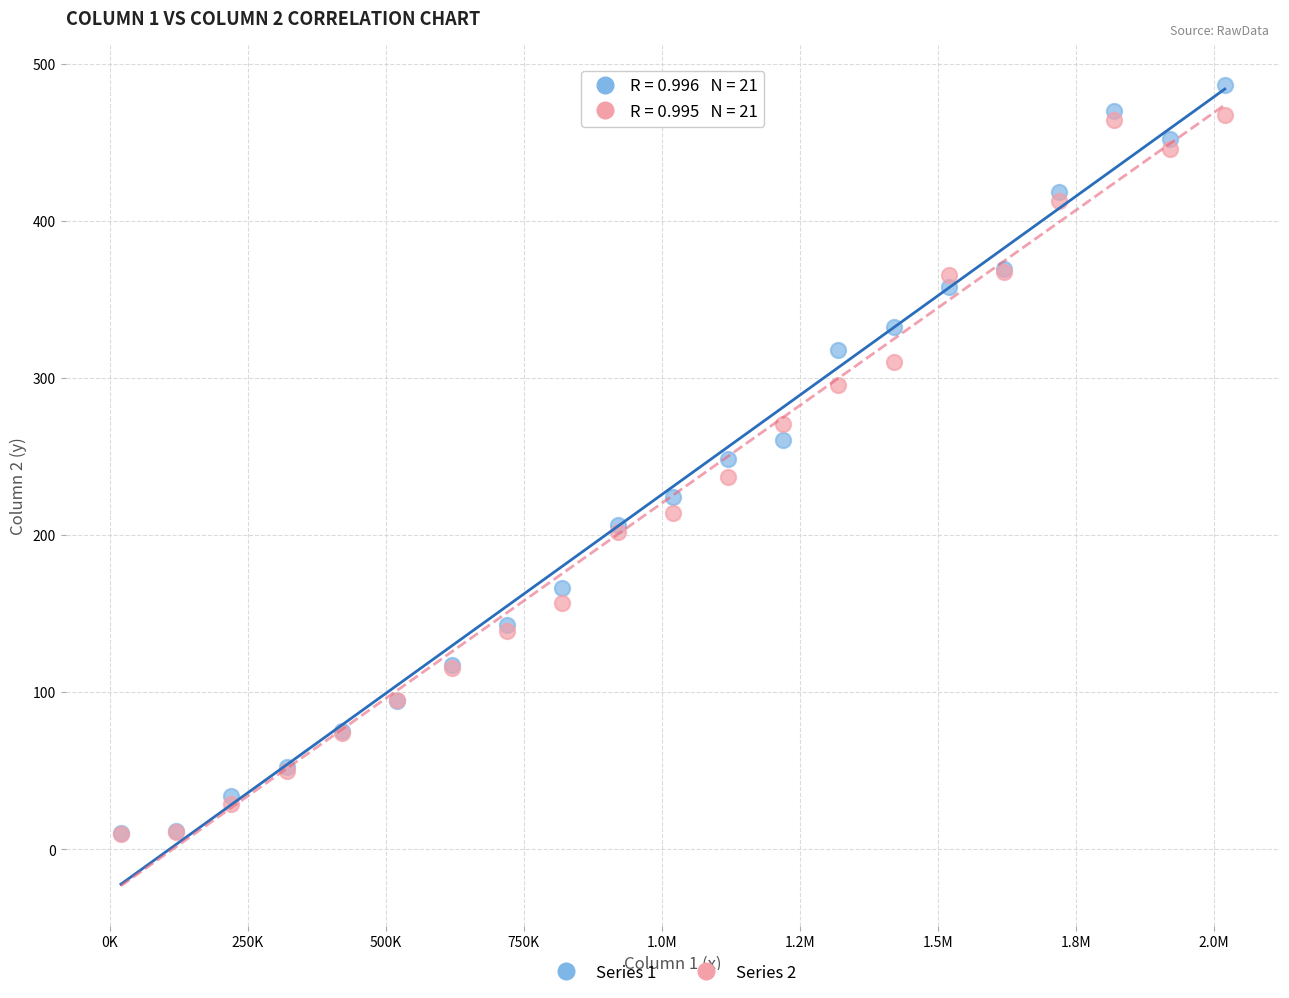

What are all the series names shown in the legend?

Series 1, Series 2